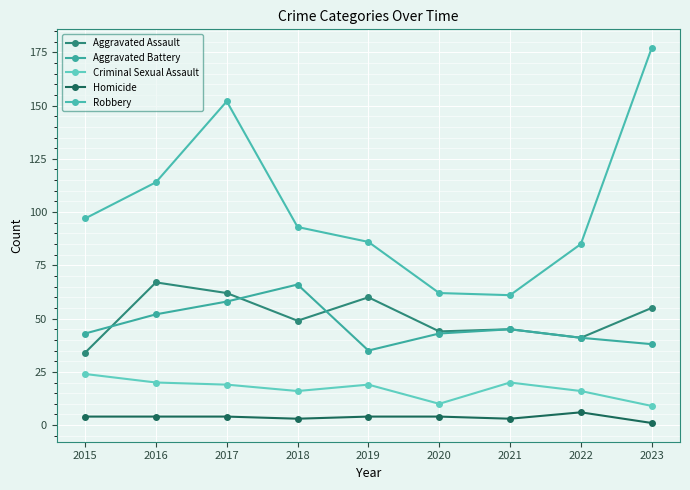

Rank the series by their maximum value, from lowest to highest.

Homicide, Criminal Sexual Assault, Aggravated Battery, Aggravated Assault, Robbery